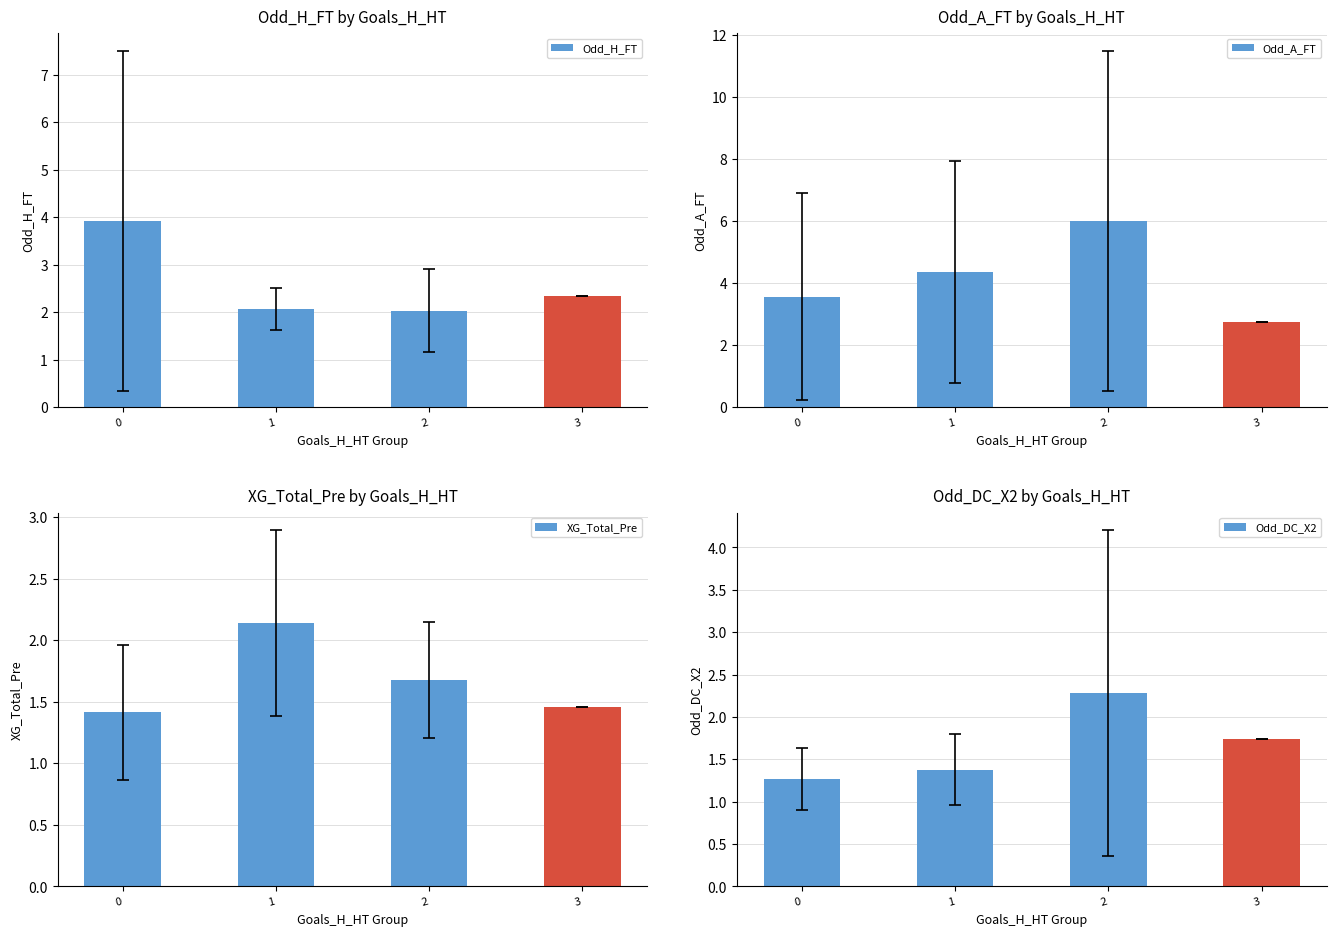

At which label does Odd_A_FT reach its peak?

2